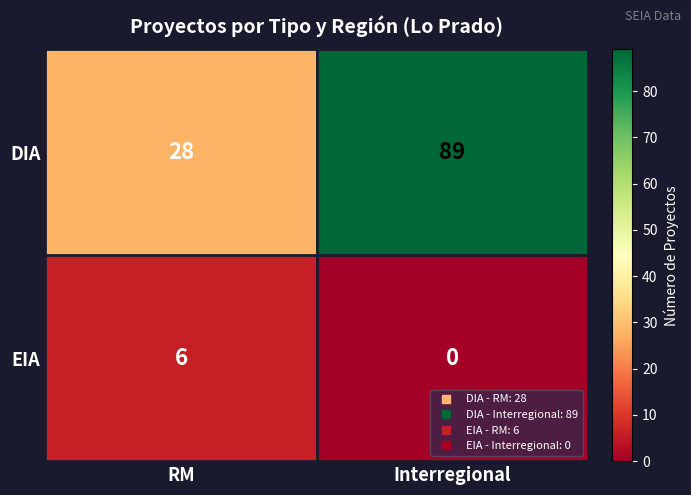

Is it true that DIA equals 28 at RM?

True